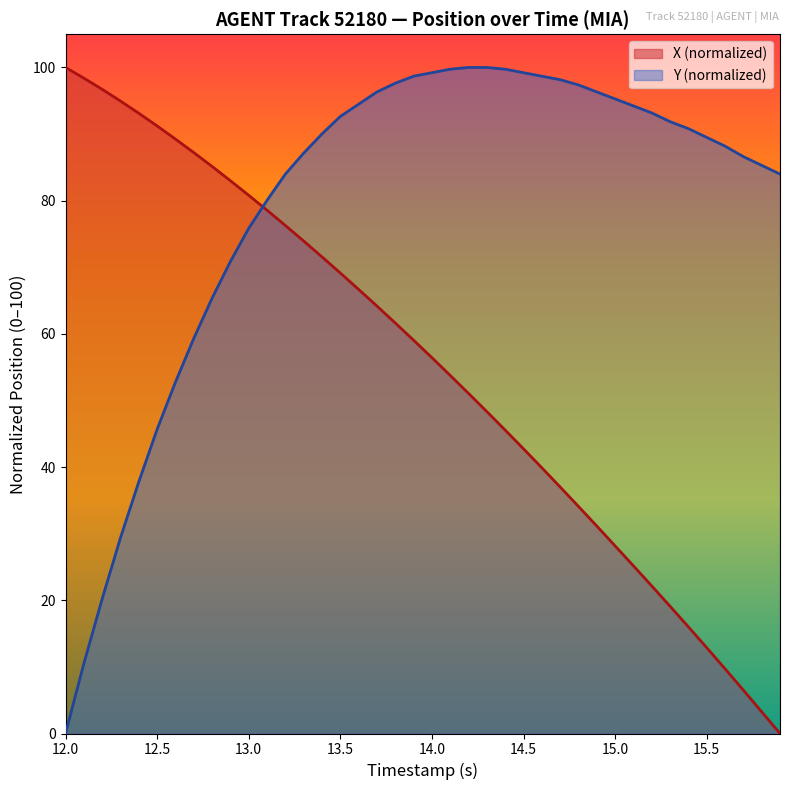

After their last crossing, which series has the higher values: Y (normalized) or X (normalized)?

Y (normalized)